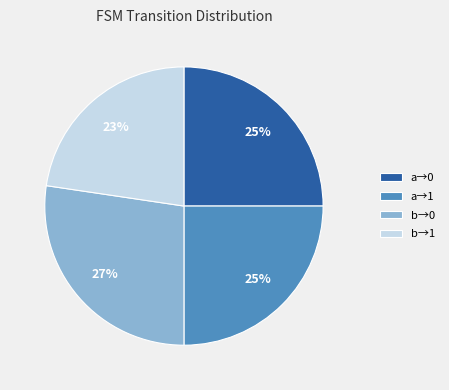

Do b→0 and a→0 together represent more than half of the pie?

Yes